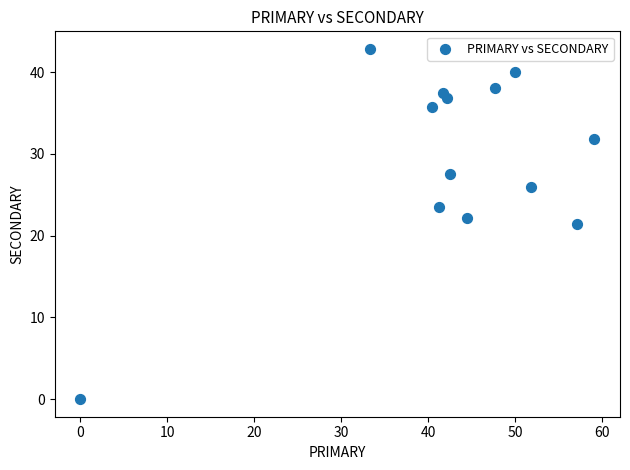

What is the range of X values (max minus min)?

59.1